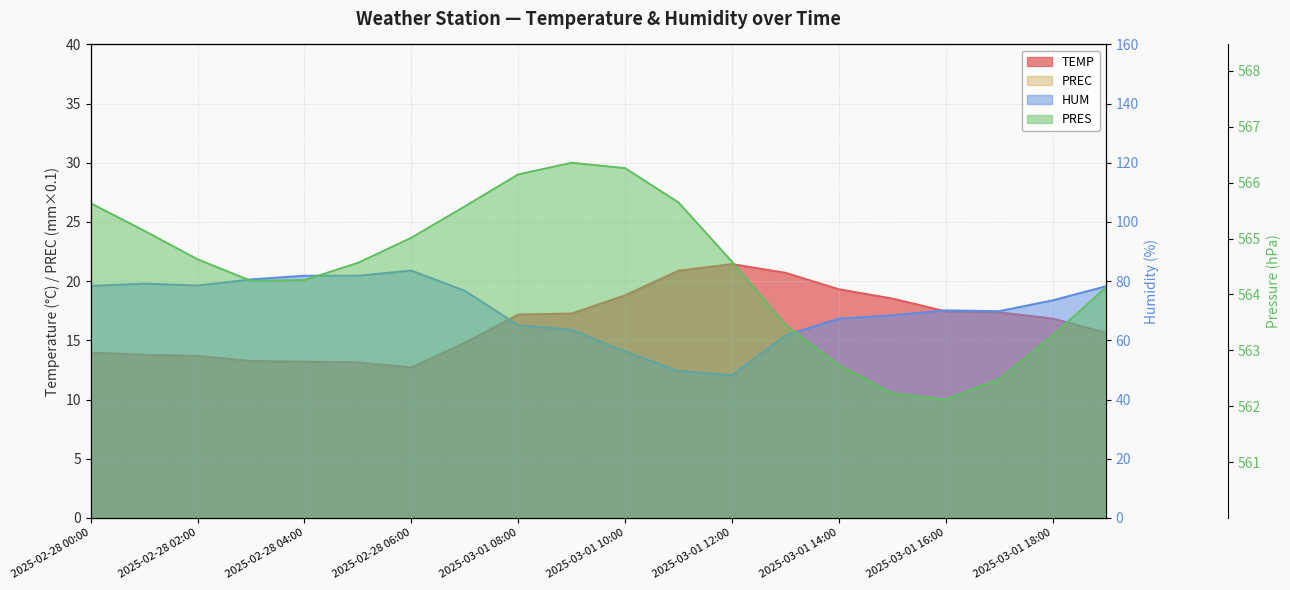

What position from the left is 2025-03-01 13:00?

14